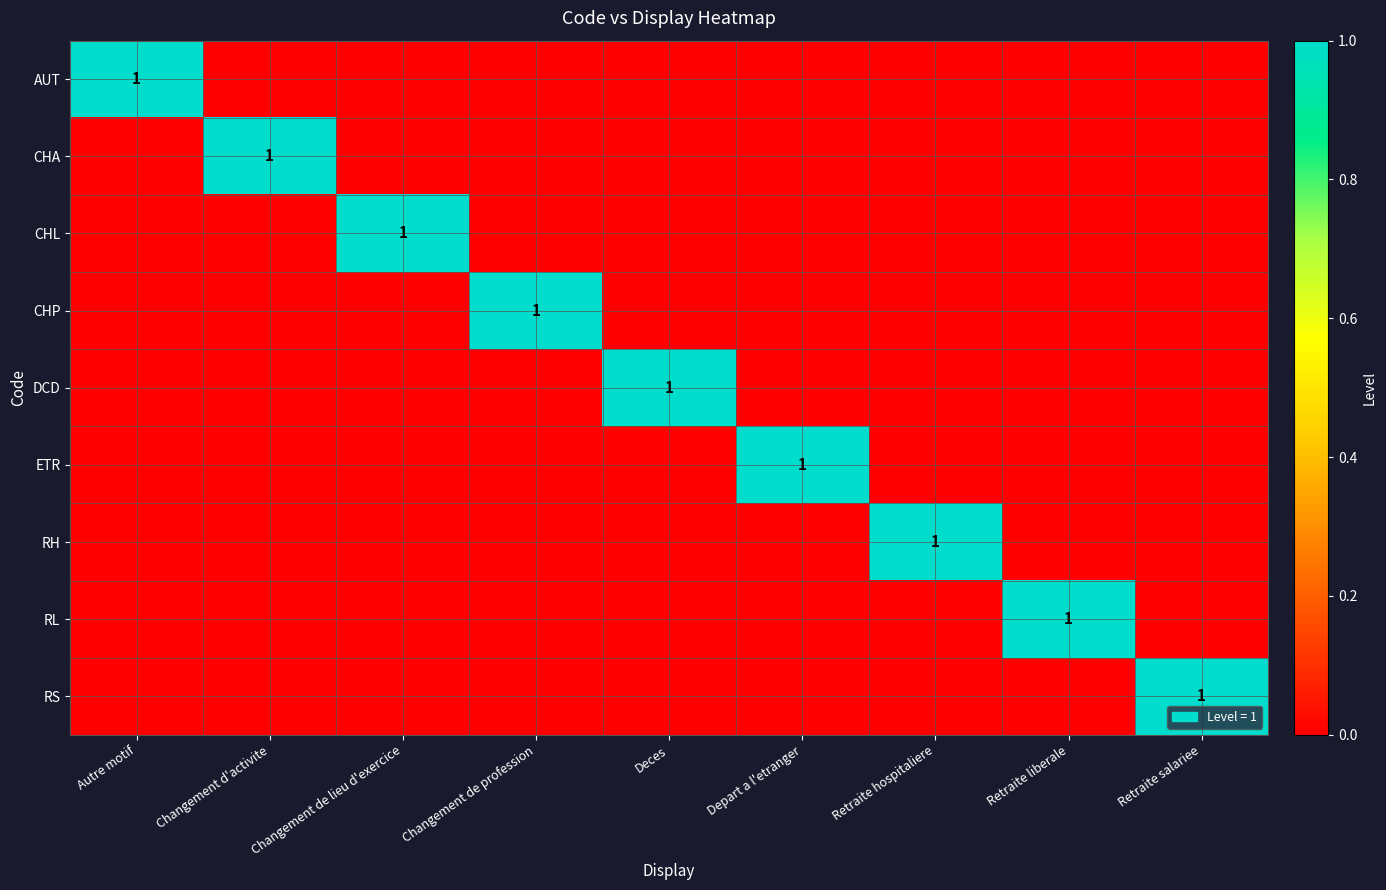

What is the difference between the highest and lowest values at Changement de profession?

1